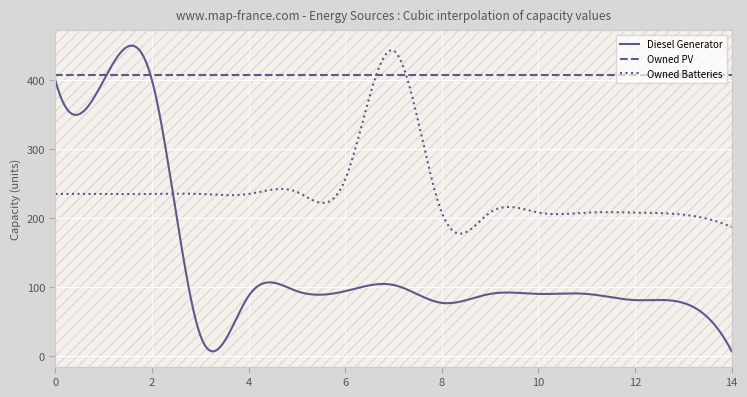

Which series has the widest spread of values?

Diesel Generator